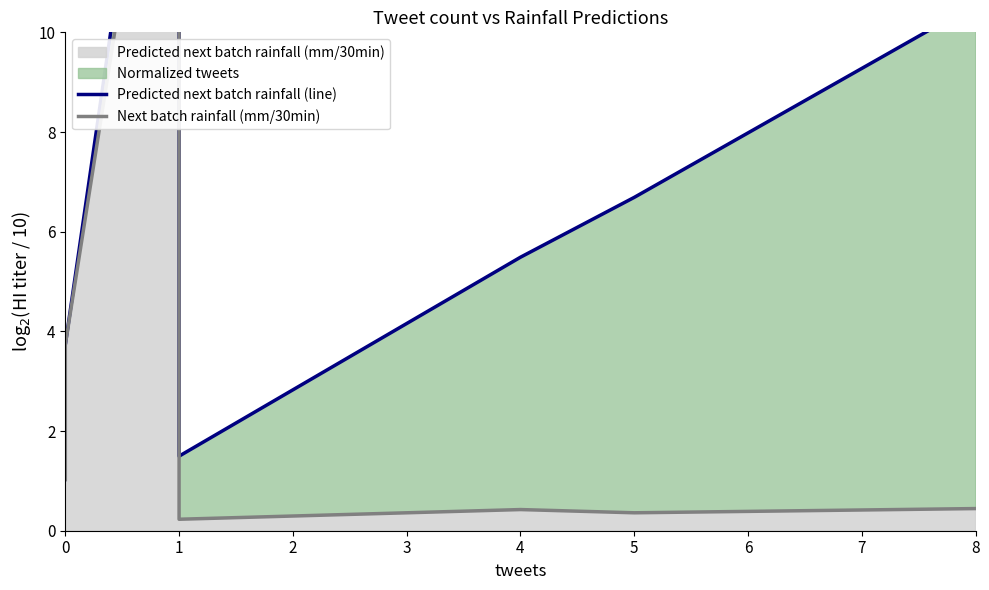

At how many categories does at least one series exceed 10?

2